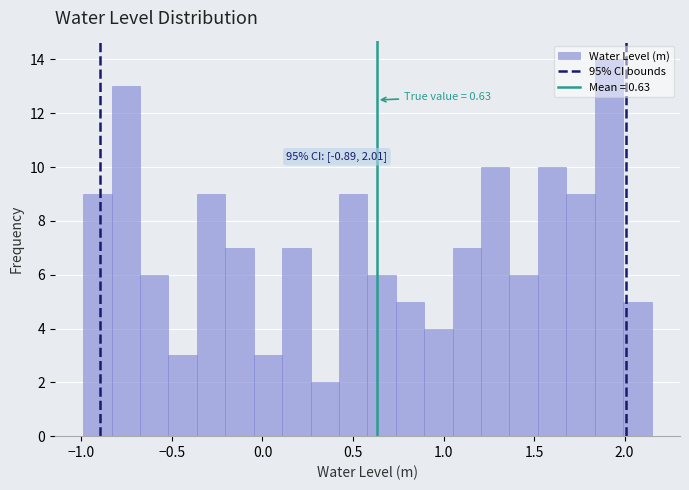

Read against the x-axis, roughly where is the centre of the tallest bar?

1.90